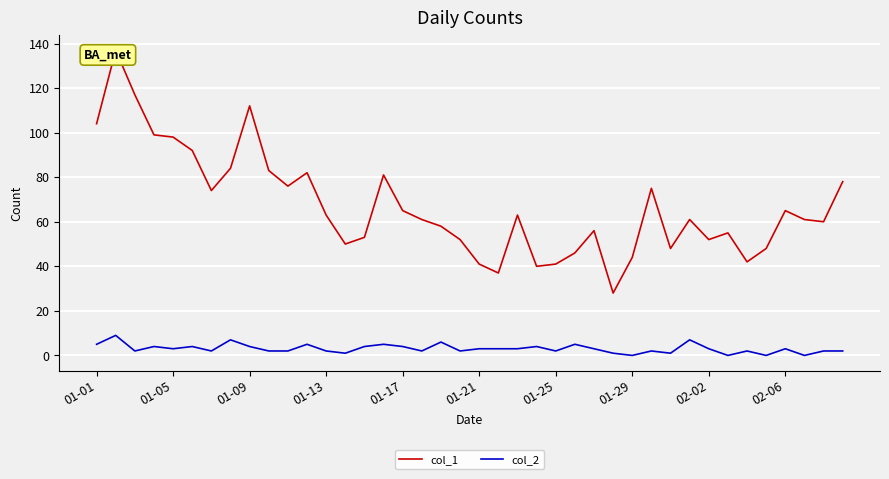

How many interior local peaks does the col_2 series have?

13